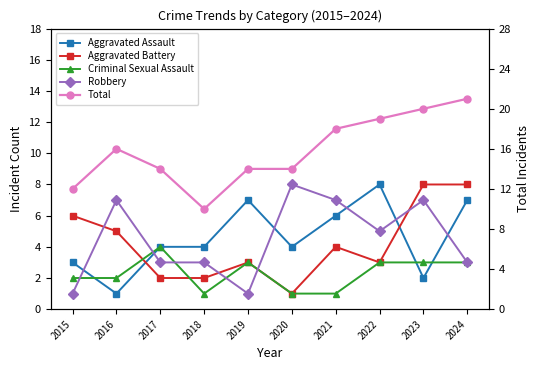

What is the maximum value shown in the chart?

21